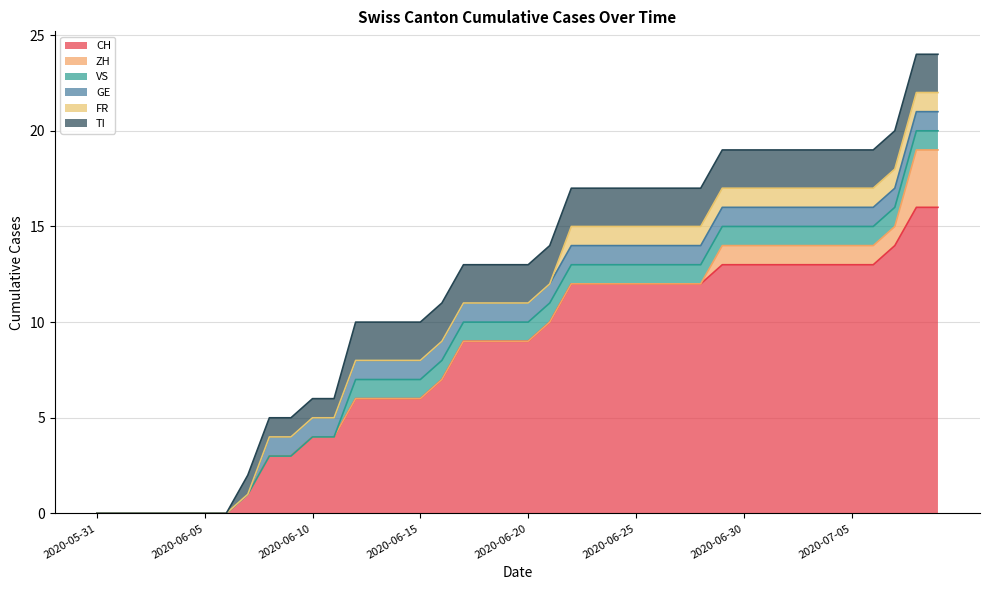

True or false: ZH has more than 1 interior local peaks.

False